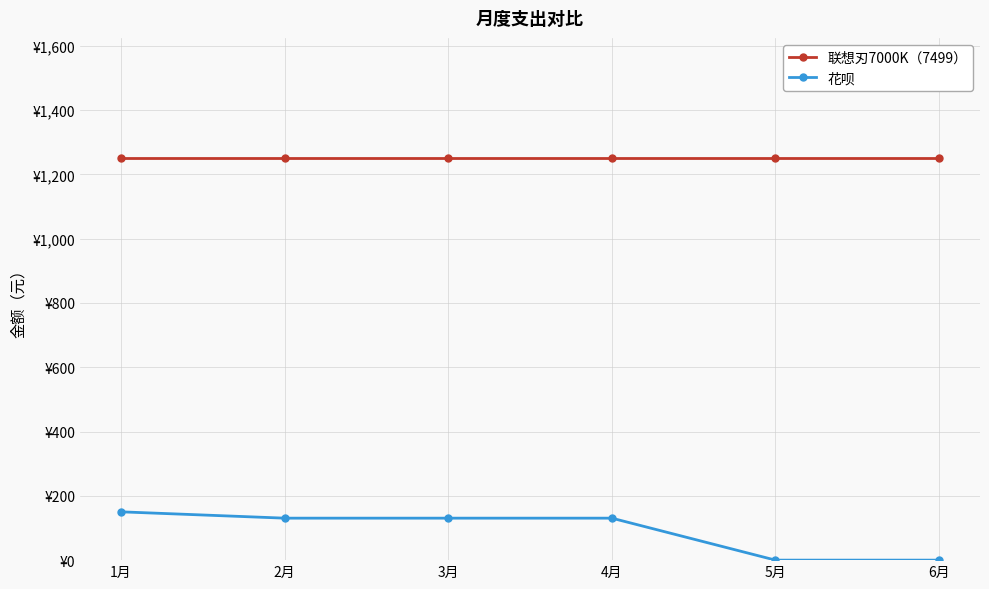

At which label is 花呗 closest to 75?

2月